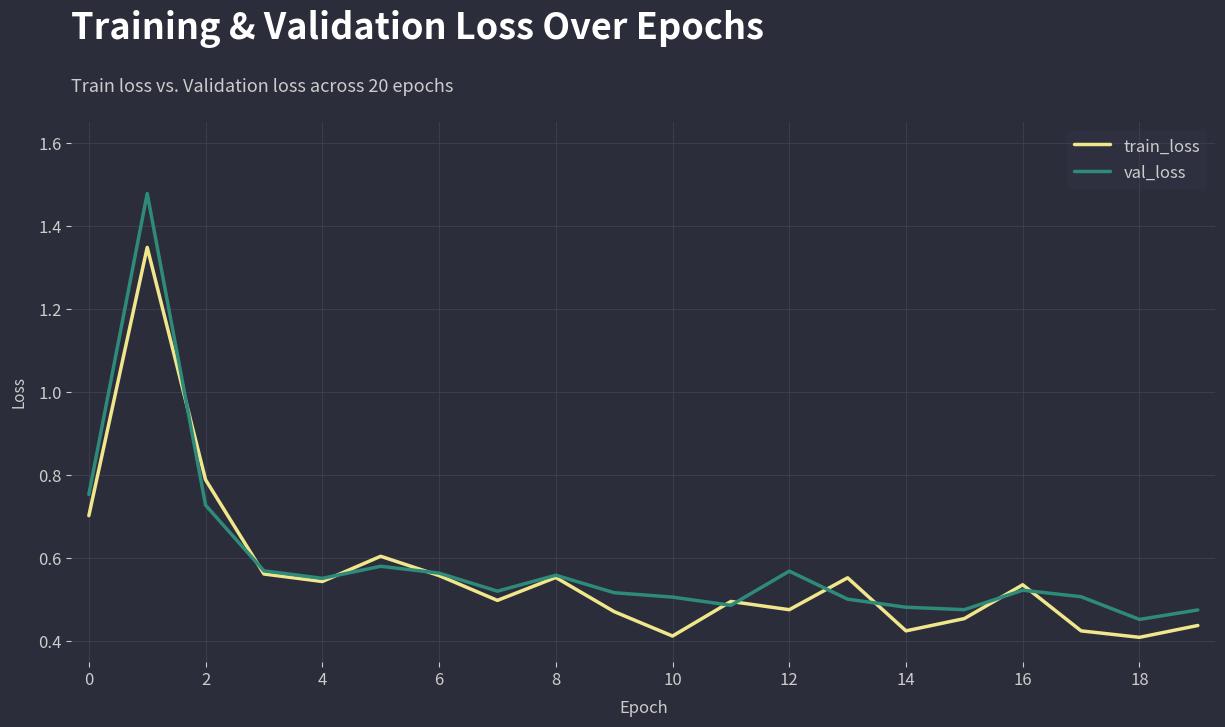

List the series in order of their peak value, lowest first.

train_loss, val_loss